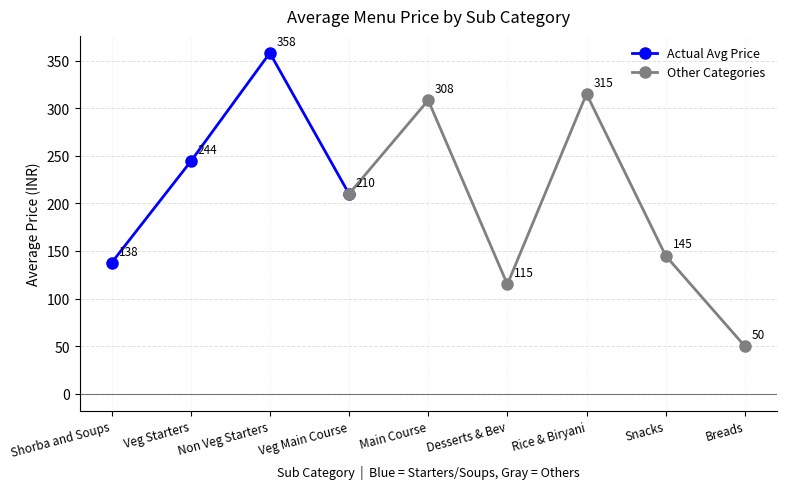

What value does the Actual Avg Price series have at Veg Starters?

244.0